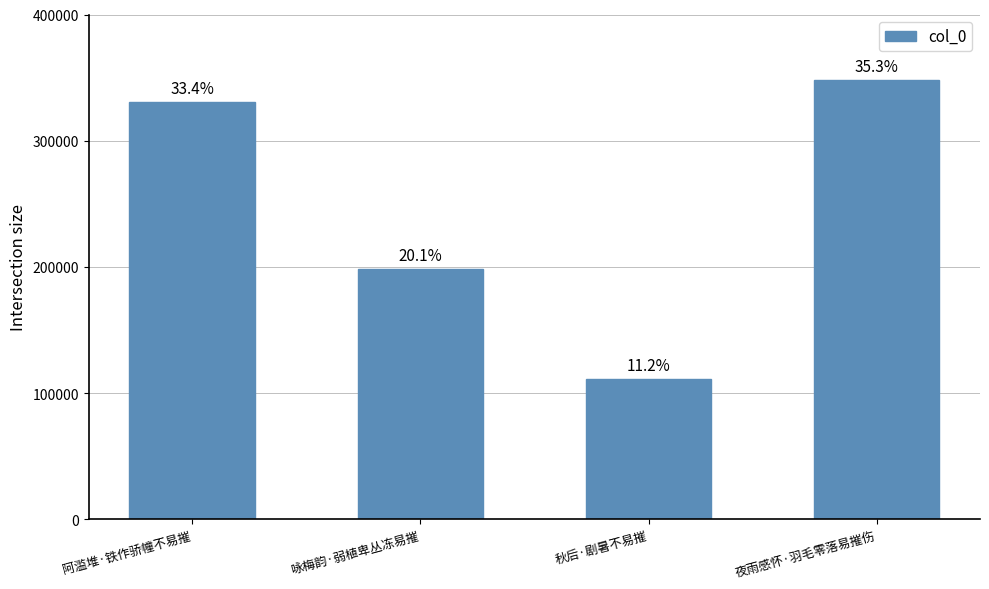

How many bars are there in total?

4